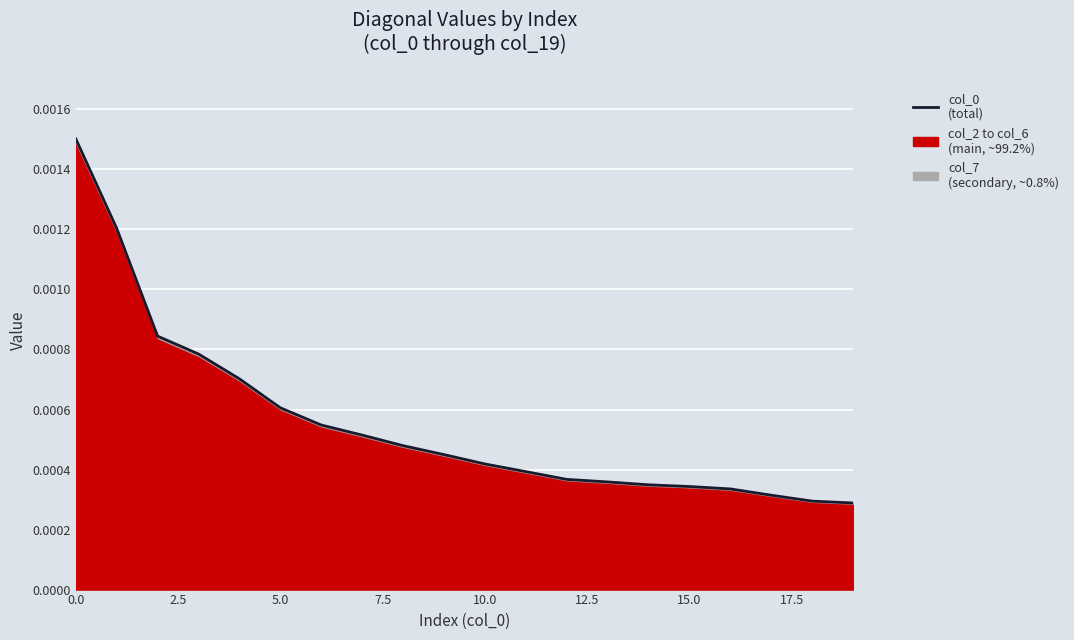

Between 12.5 and 17.5, which is larger?

12.5